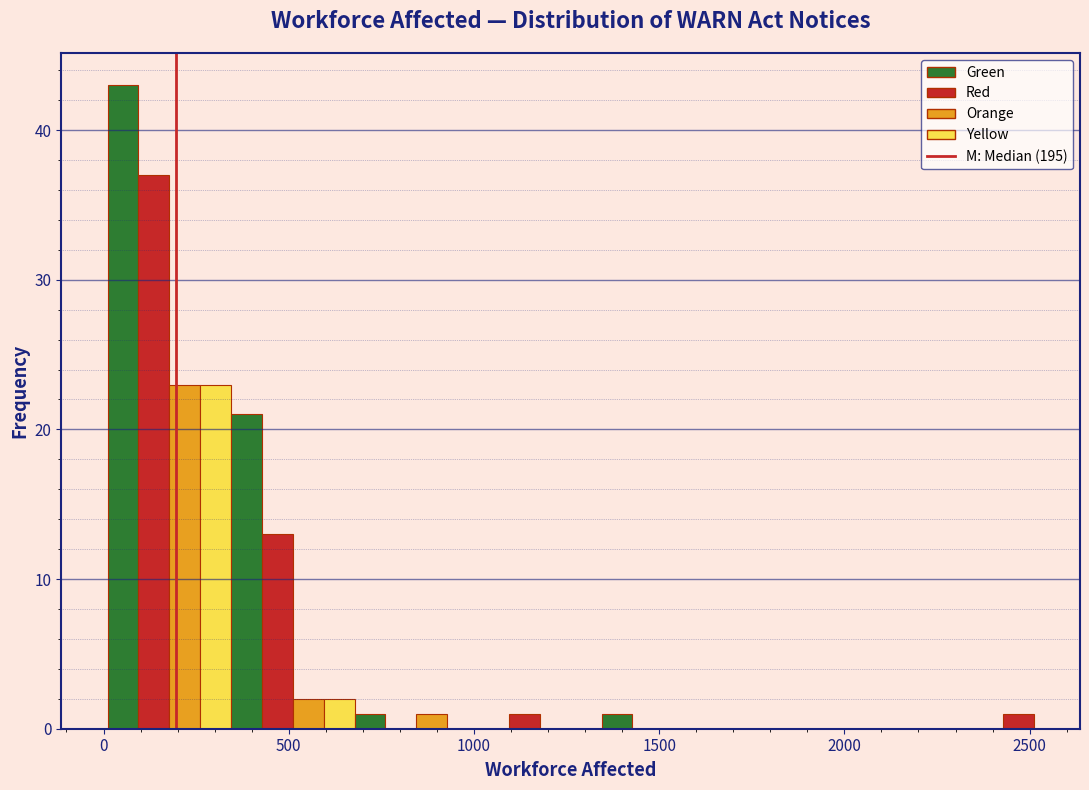

Read against the x-axis, roughly where is the centre of the tallest bar?

50